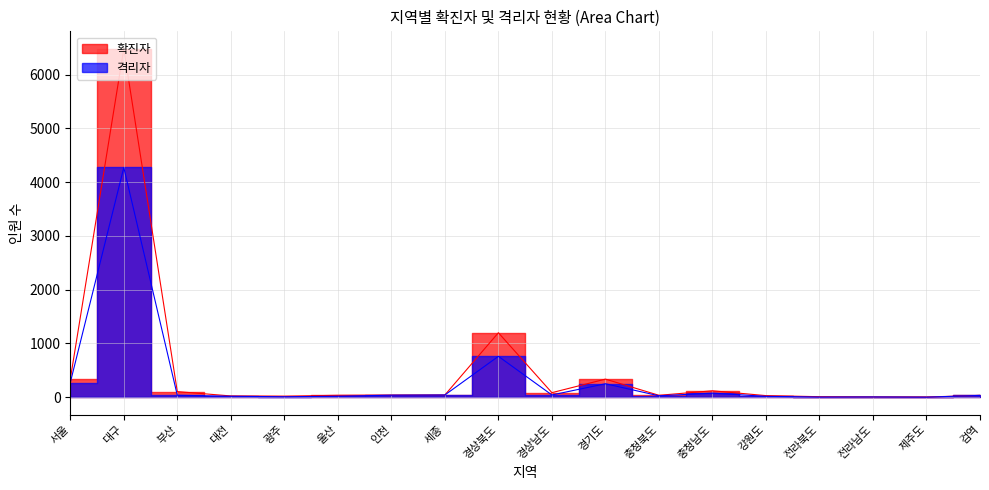

What is the difference between the 격리자 values at 울산 and 경기도?

232